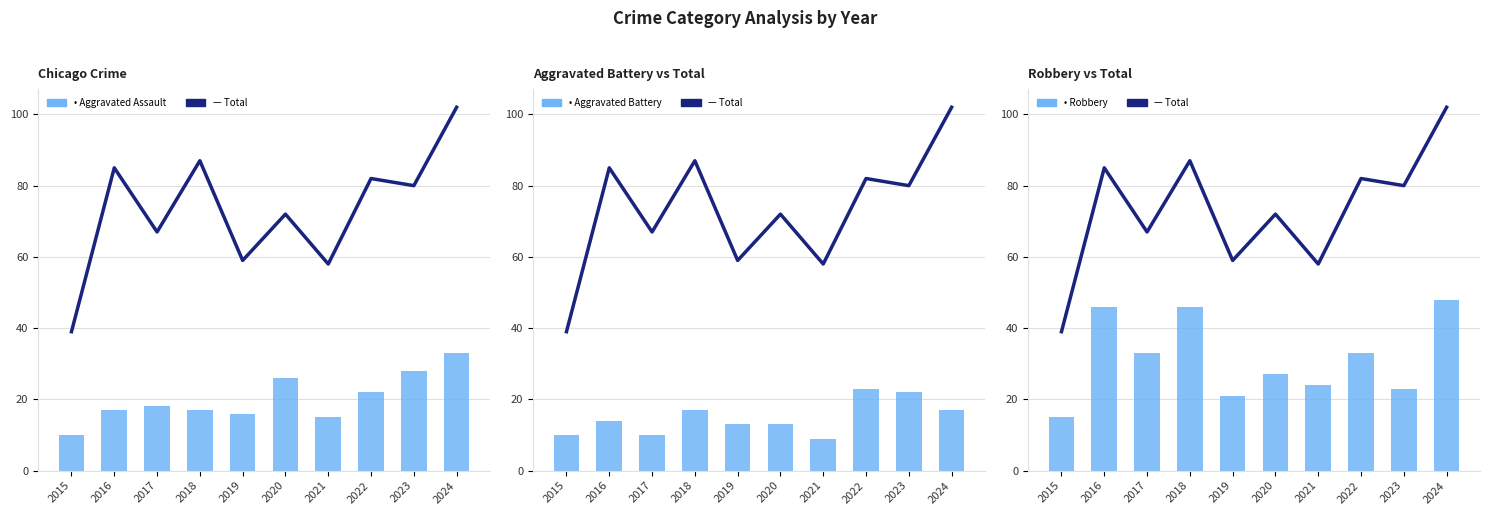

The value of Total at 2016 is 23. True or false?

False